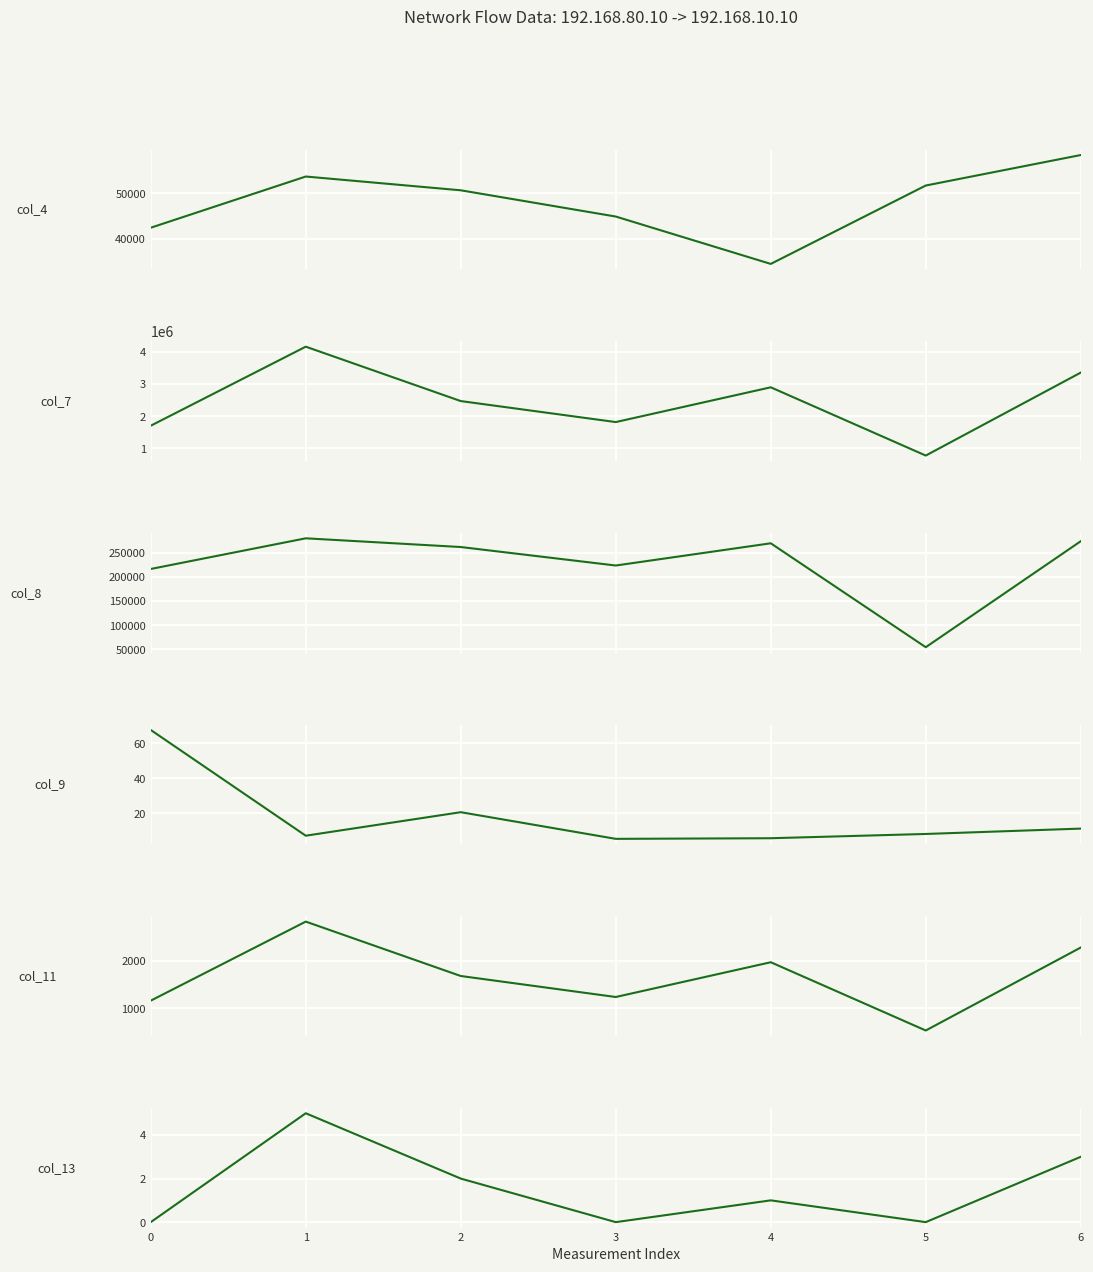

Between 3 and 4, which is larger?

3